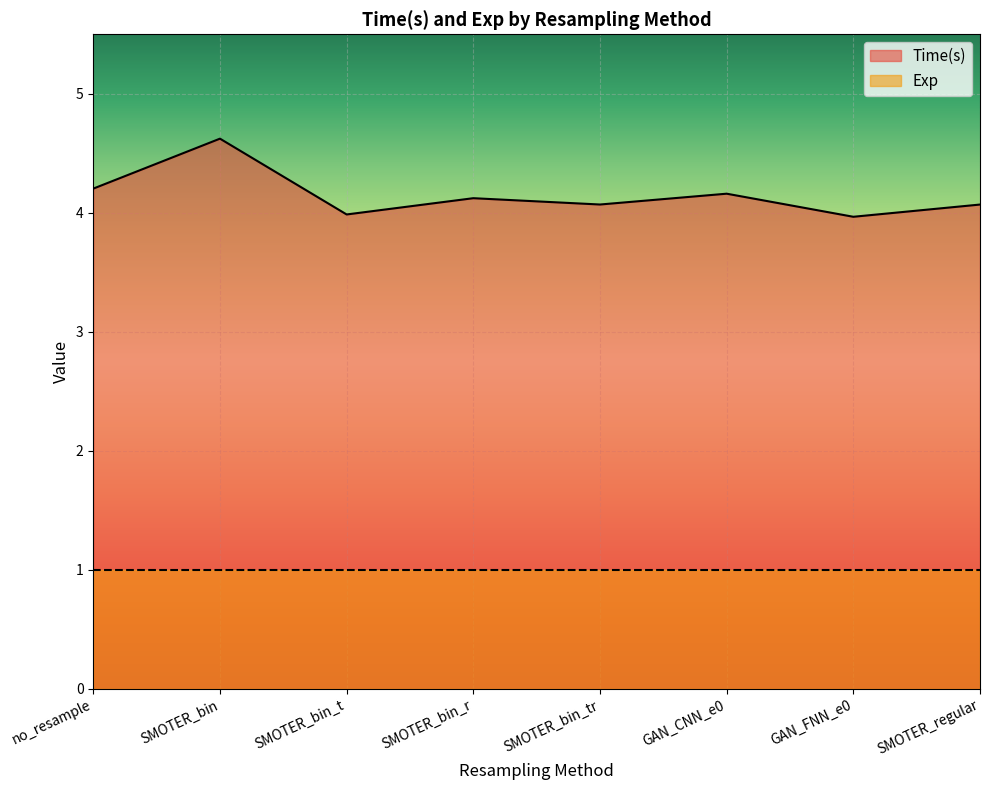

How many interior local peaks (higher than both neighbors) does the data have?

3